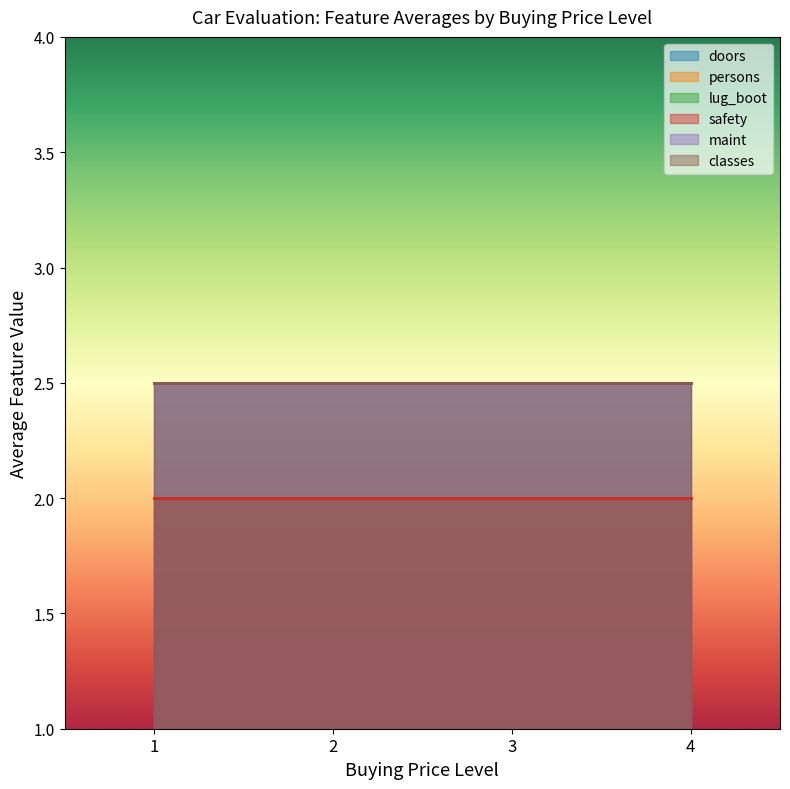

The value of doors at 1 is 0.9. True or false?

False